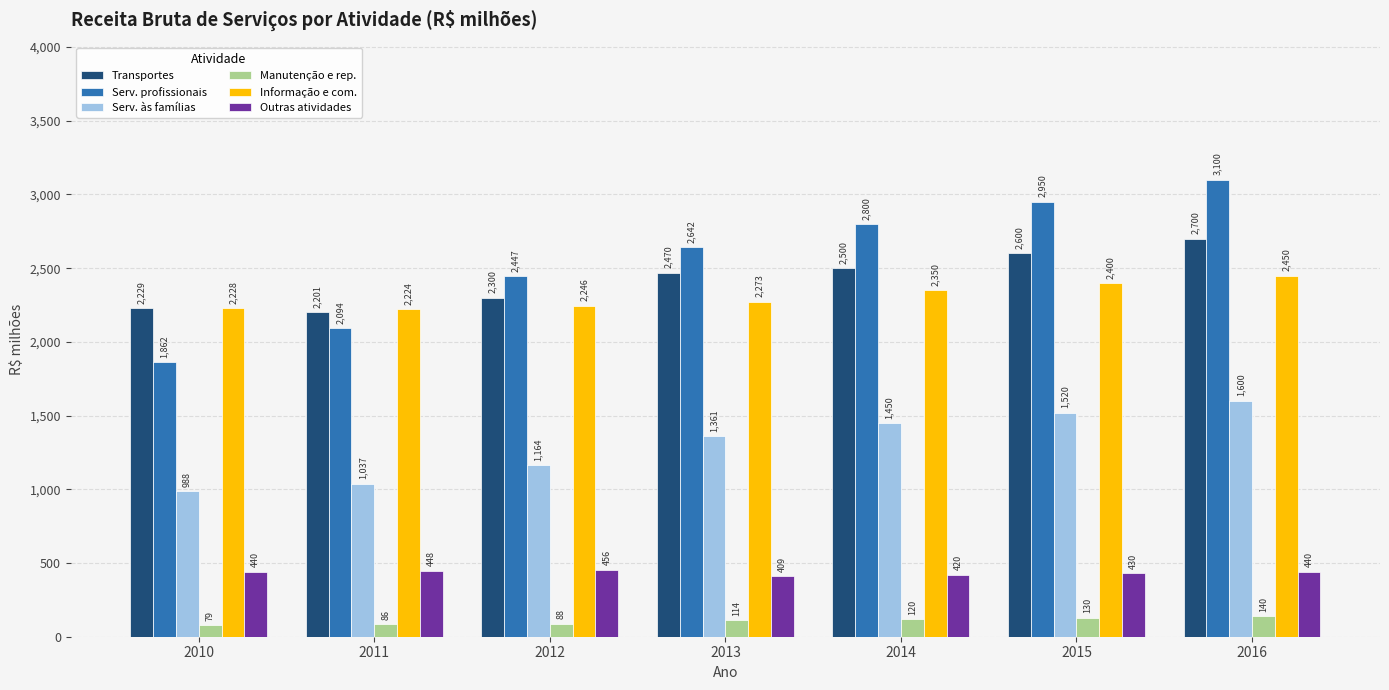

What are all the series names shown in the legend?

Transportes, Serv. profissionais, Serv. às famílias, Manutenção e rep., Informação e com., Outras atividades